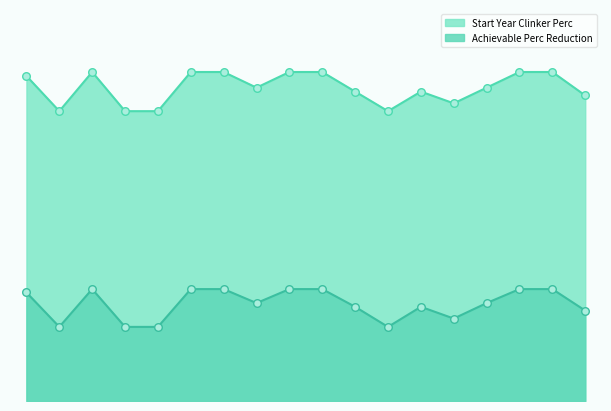

Which series contains the lowest Y value?

Achievable Perc Reduction